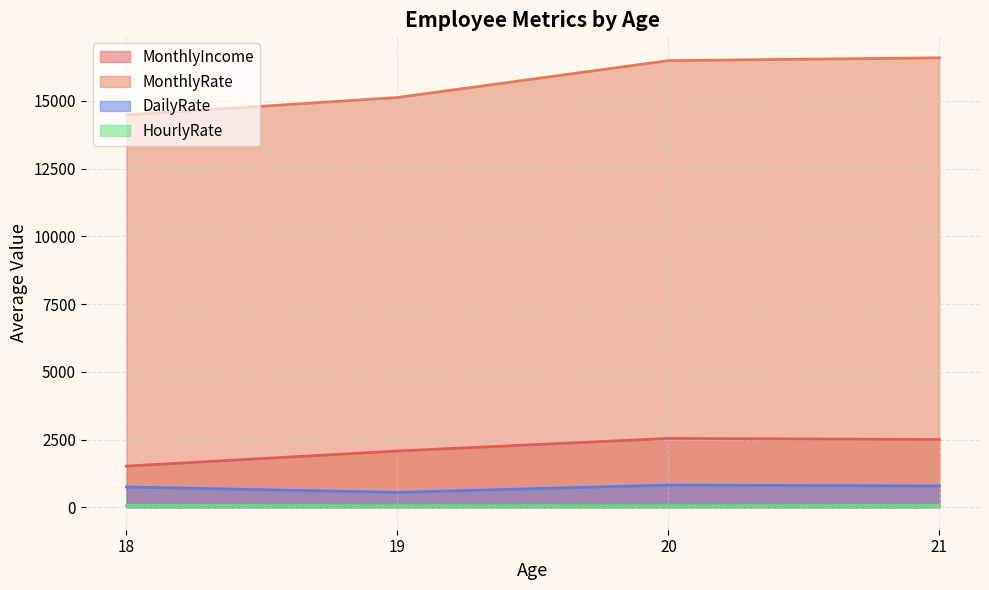

List the series in order of their peak value, highest first.

MonthlyRate, MonthlyIncome, DailyRate, HourlyRate